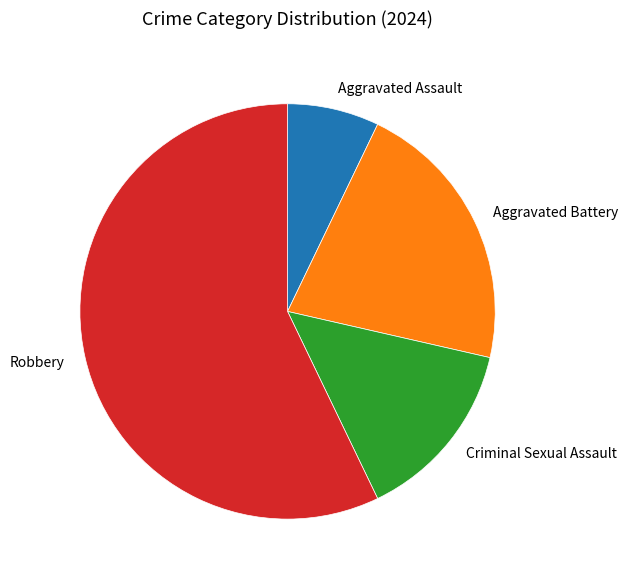

What is the ratio of the value at Criminal Sexual Assault to the value at Aggravated Assault?

2.0